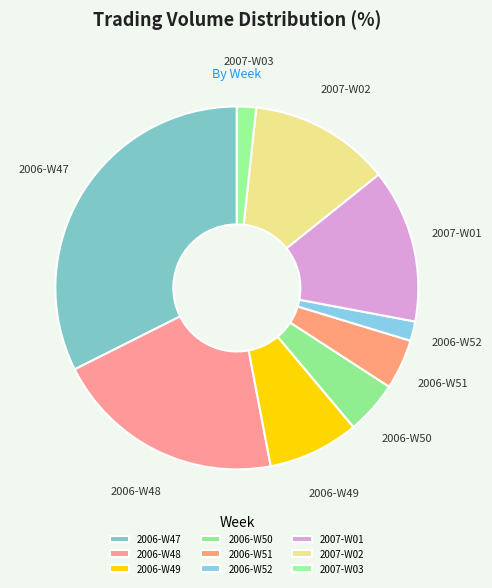

Between 2006-W52 and 2006-W48, which is larger?

2006-W48